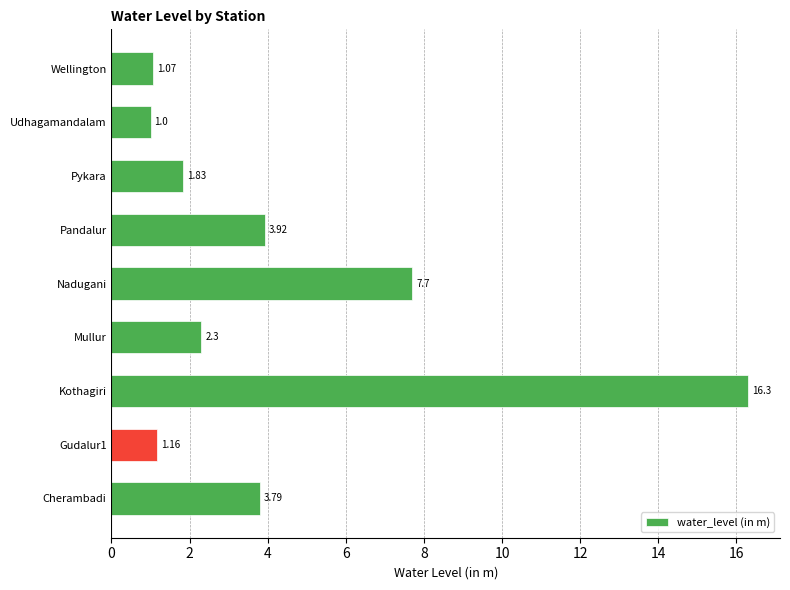

What is the difference between the maximum and minimum values?

15.3